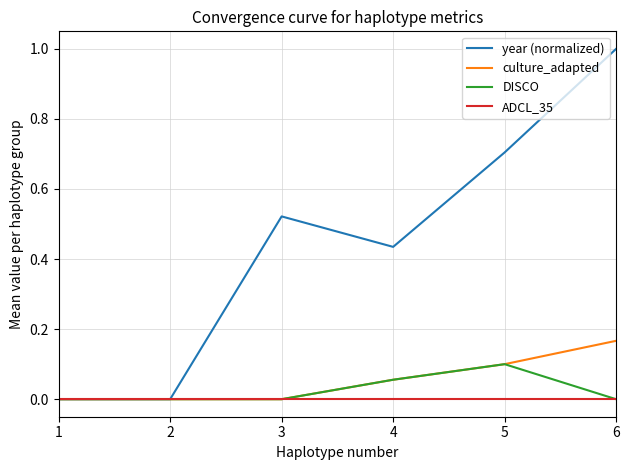

List the series in order of their peak value, highest first.

year (normalized), culture_adapted, DISCO, ADCL_35